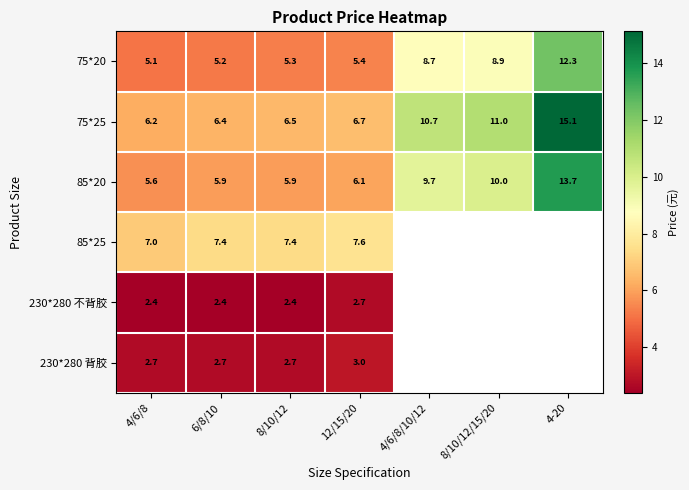

What is the sum of all 75*25 values?

62.6